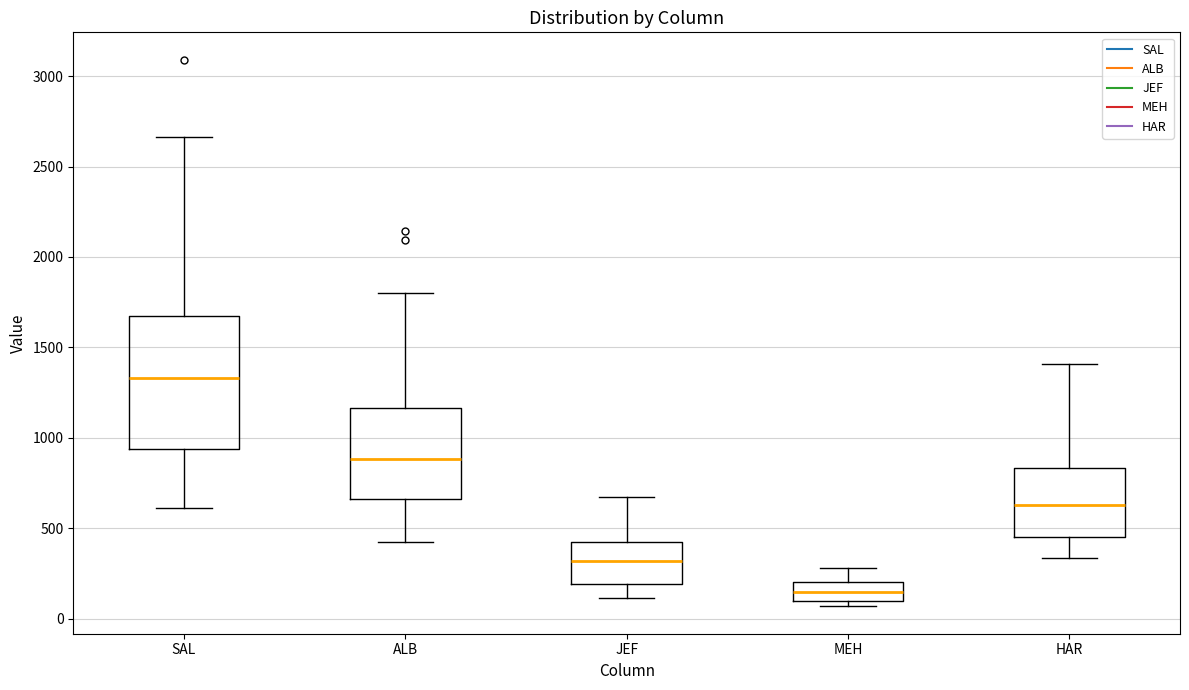

Reading left to right, read every box against the y-axis: the position of its median line, the range the box covers, and the ends of its whiskers. The values are not printed on the chart, so give them approximately, as read against the axis.

SAL: median 1350, box 950 to 1700, whiskers 600 to 2650
ALB: median 900, box 650 to 1150, whiskers 400 to 1800
JEF: median 300, box 200 to 400, whiskers 100 to 650
MEH: median 150, box 100 to 200, whiskers 50 to 300
HAR: median 650, box 450 to 850, whiskers 350 to 1400